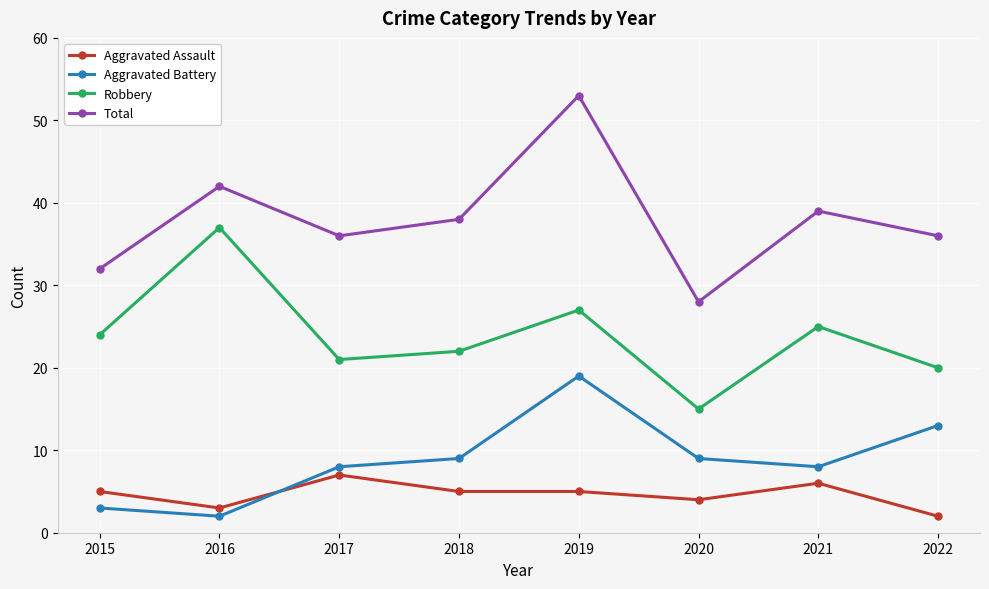

What are all the series names shown in the legend?

Aggravated Assault, Aggravated Battery, Robbery, Total